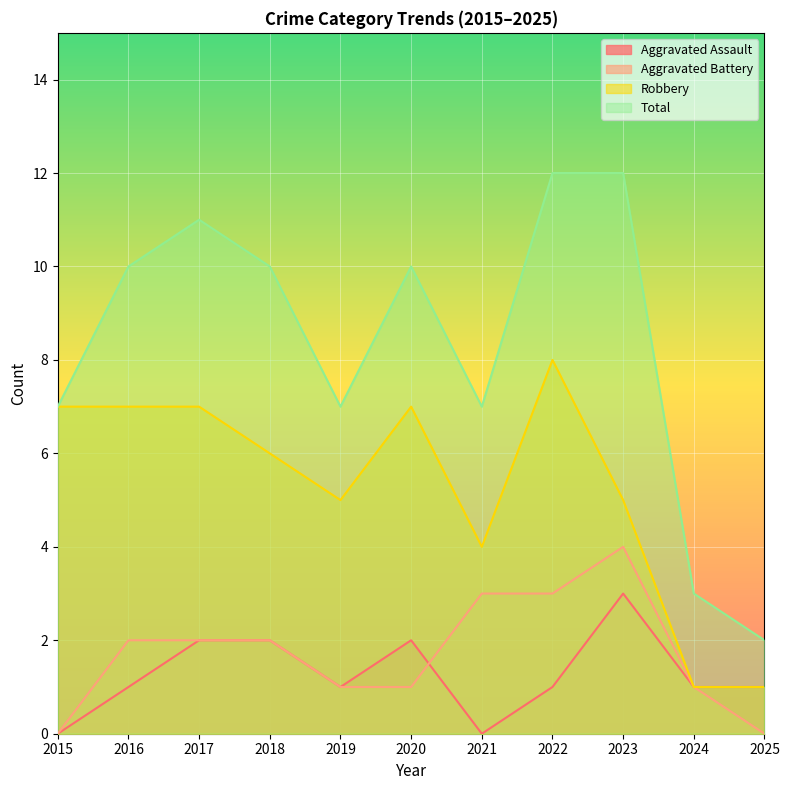

What is the sum of all Aggravated Assault values?

14